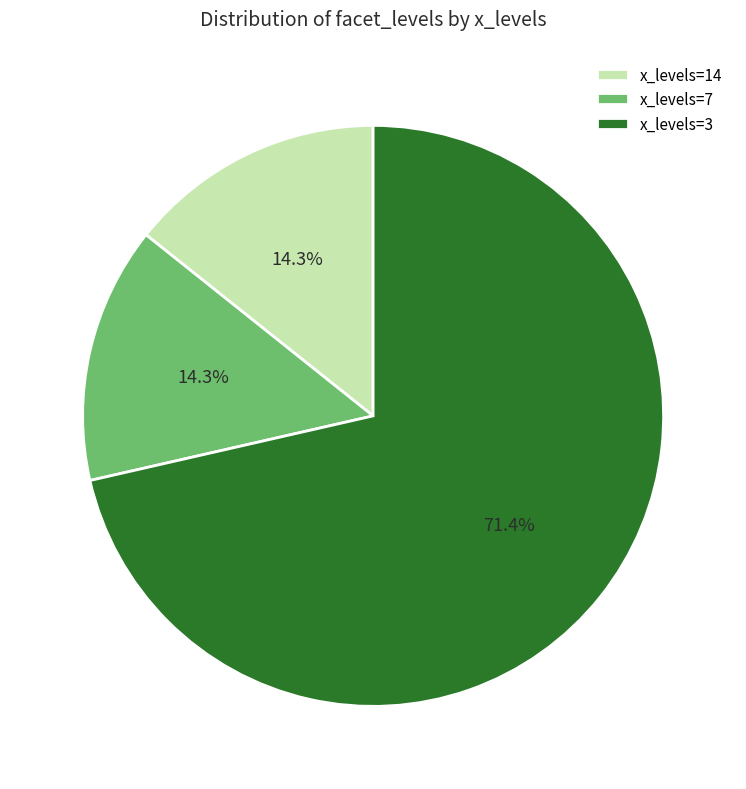

Does x_levels=3 represent more than half of the total?

Yes